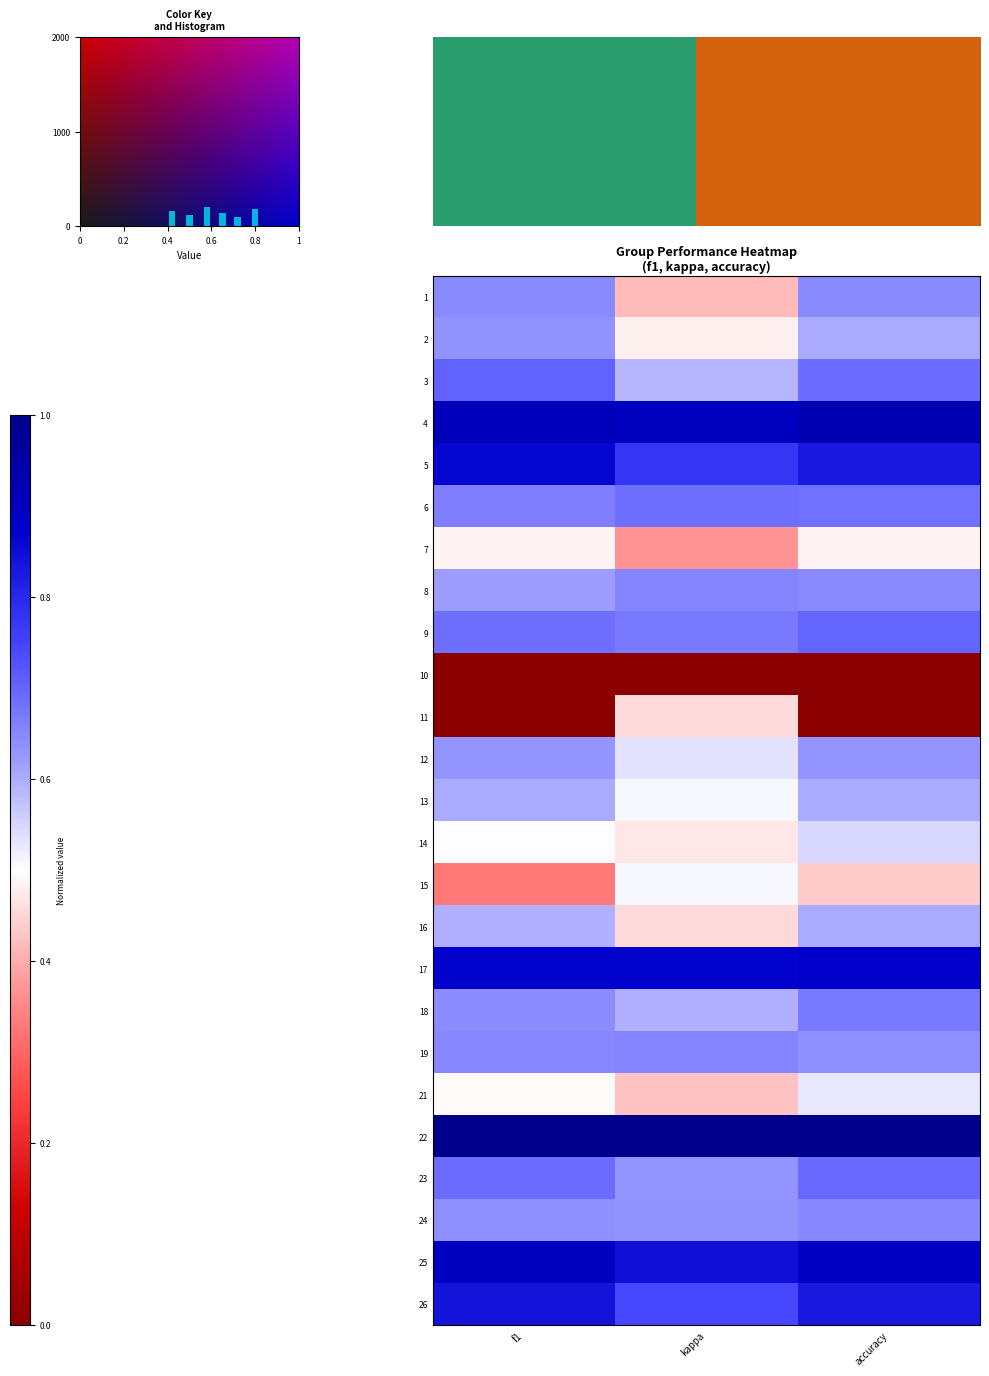

True or false: 21 has a value of 0.3 at accuracy.

False